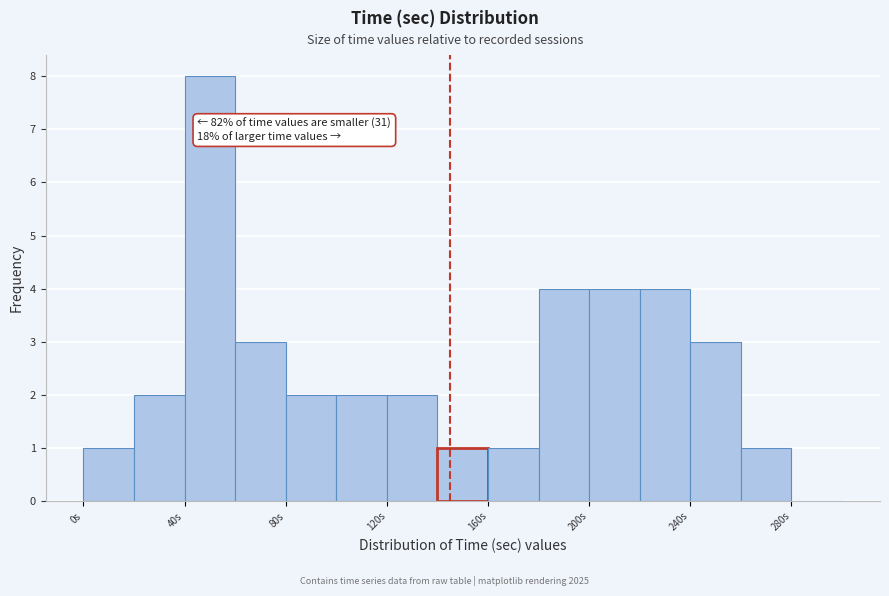

Over which range of the x-axis is the bar tallest?

40 to 60